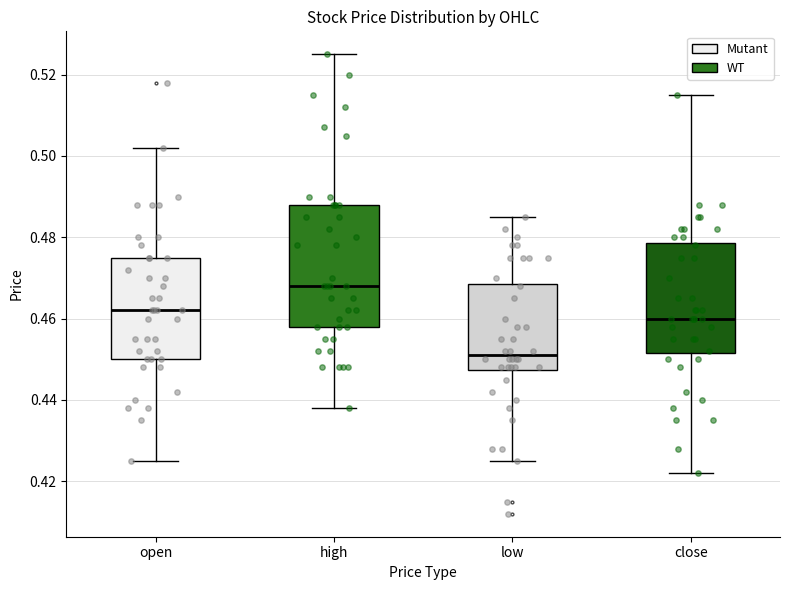

Reading left to right, read every box against the y-axis: the position of its median line, the range the box covers, and the ends of its whiskers. The values are not printed on the chart, so give them approximately, as read against the axis.

open: median 0.462, box 0.450 to 0.476, whiskers 0.426 to 0.502
high: median 0.468, box 0.458 to 0.488, whiskers 0.438 to 0.526
low: median 0.452, box 0.448 to 0.468, whiskers 0.426 to 0.486
close: median 0.460, box 0.452 to 0.478, whiskers 0.422 to 0.516